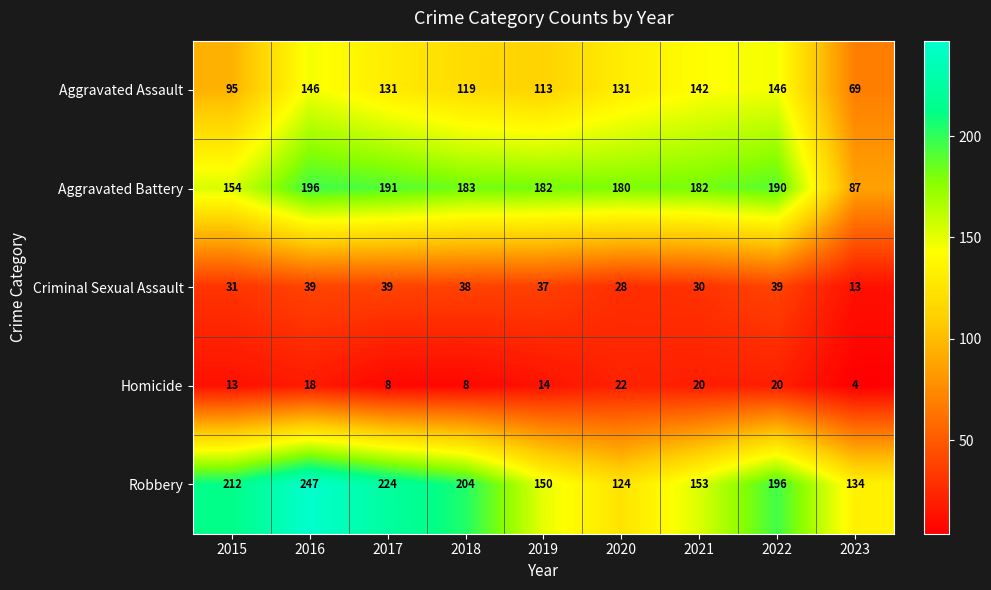

What is the average value of the Robbery series?

183